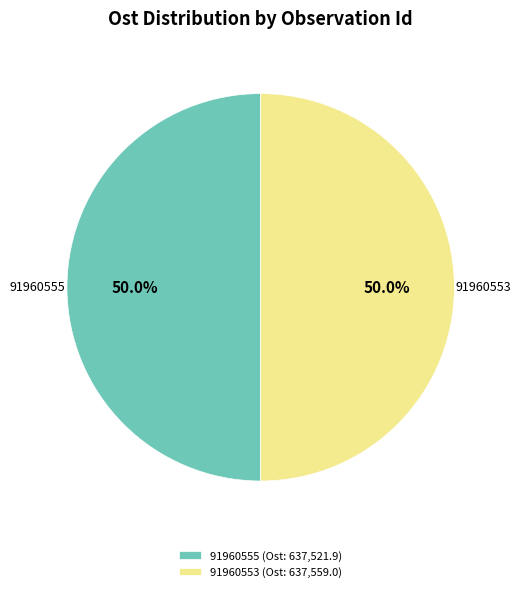

Combined, what portion of the pie is 91960555 (Ost: 637,521.9) and 91960553 (Ost: 637,559.0)?

100.0%